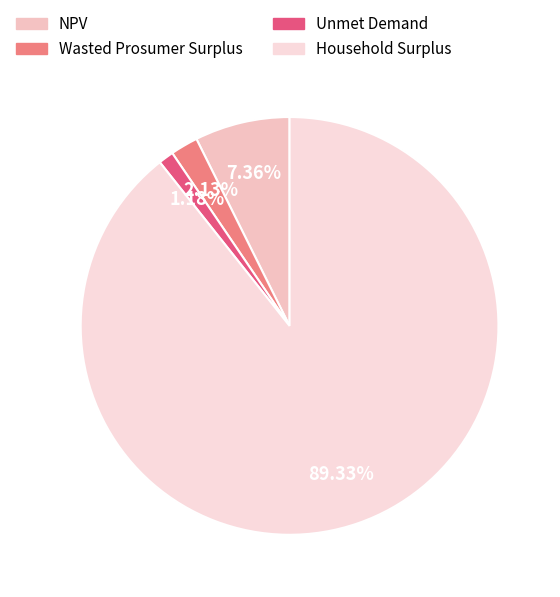

To the nearest percent, what is the combined percentage of Unmet Demand and Wasted Prosumer Surplus?

3%